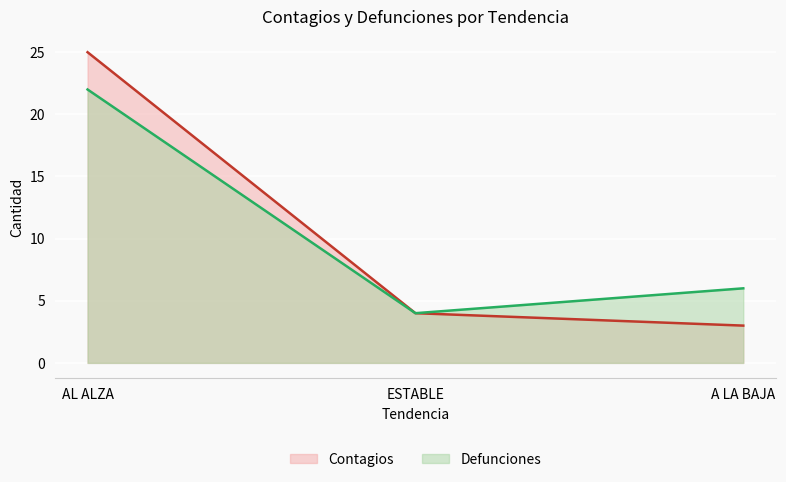

Is the value of Contagios at AL ALZA greater than the value of Defunciones at ESTABLE?

Yes